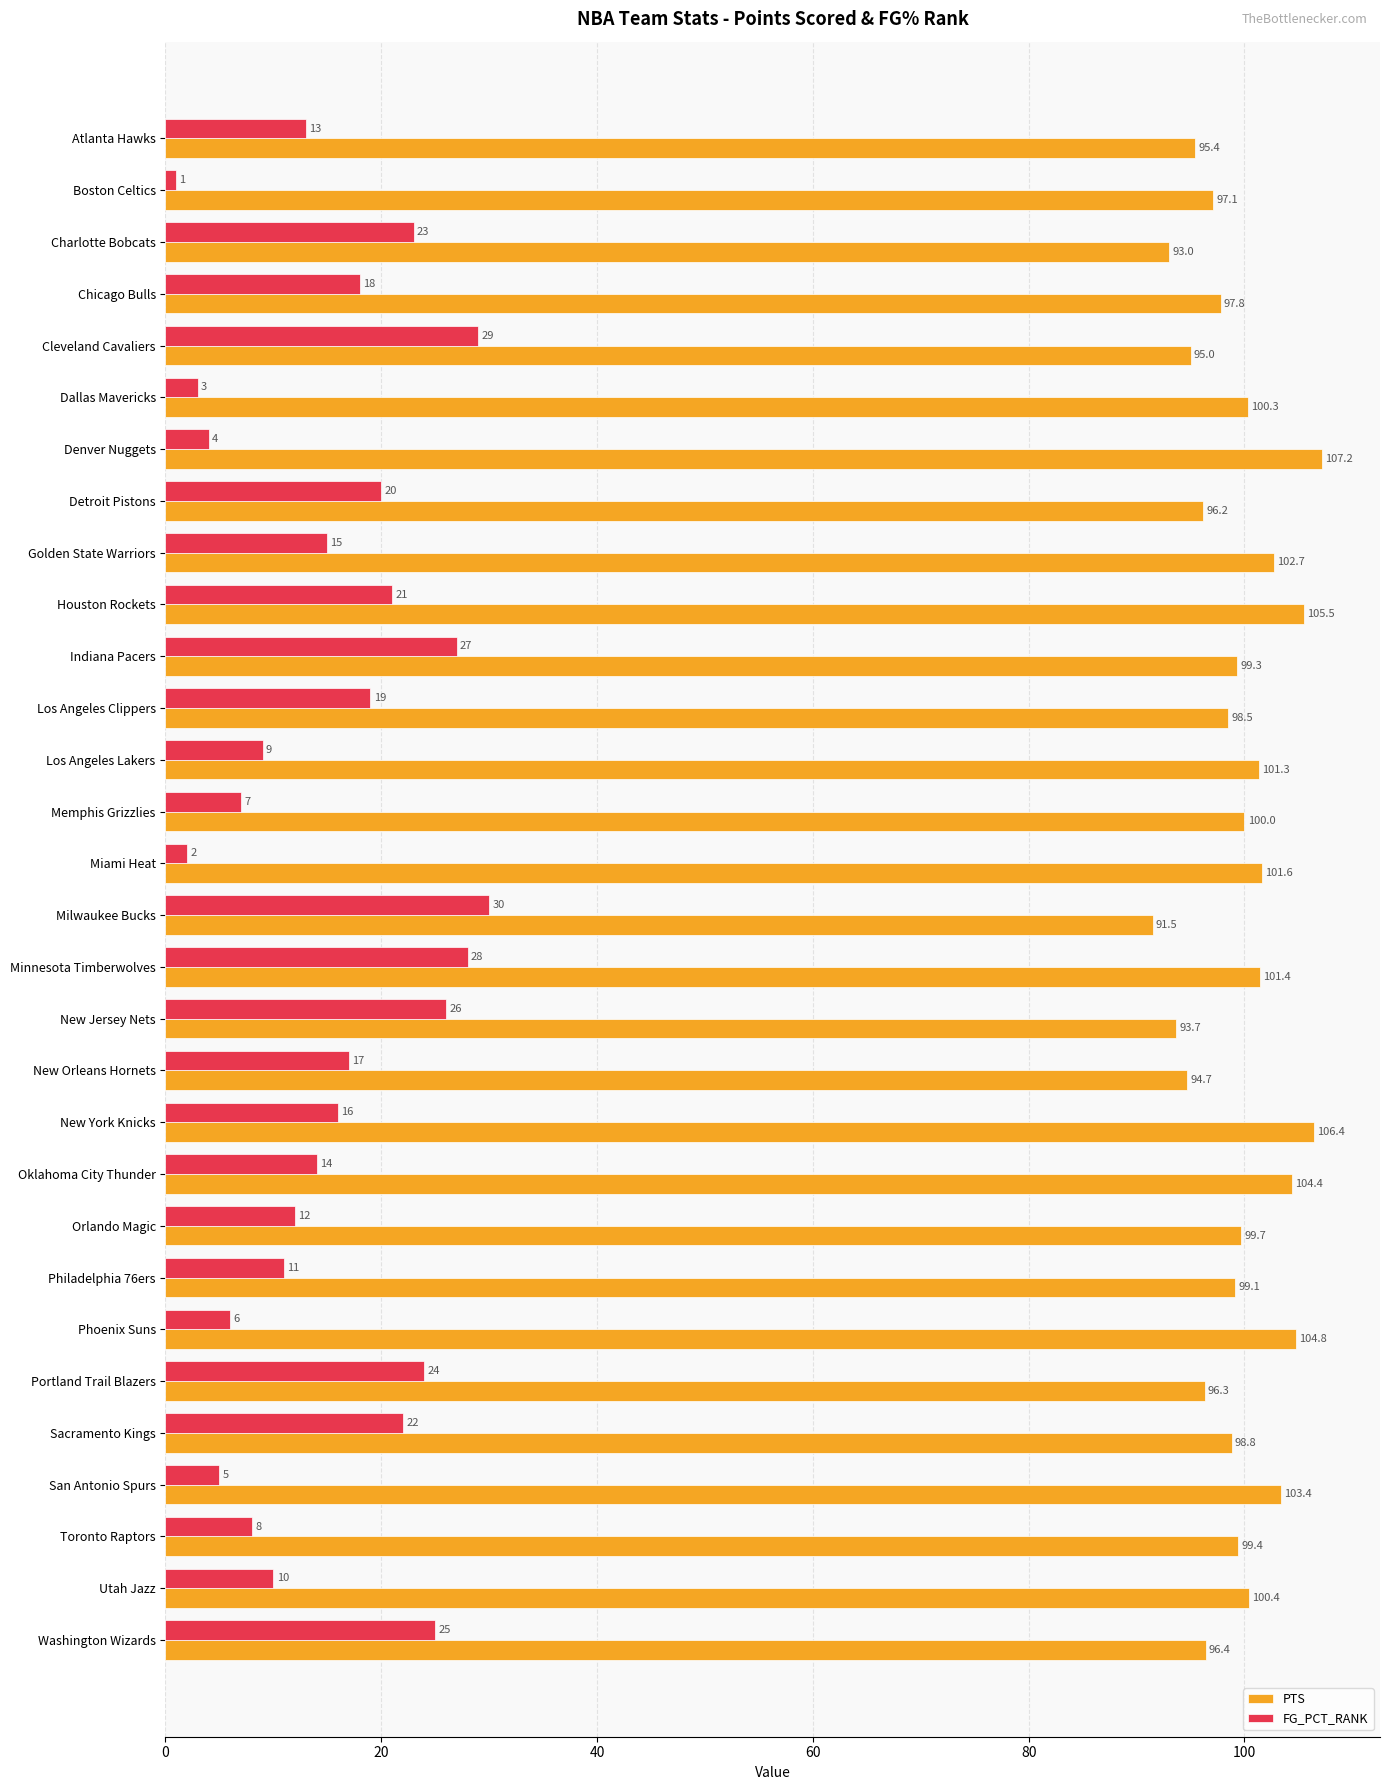

At which category is the sum across all series the highest?

Minnesota Timberwolves